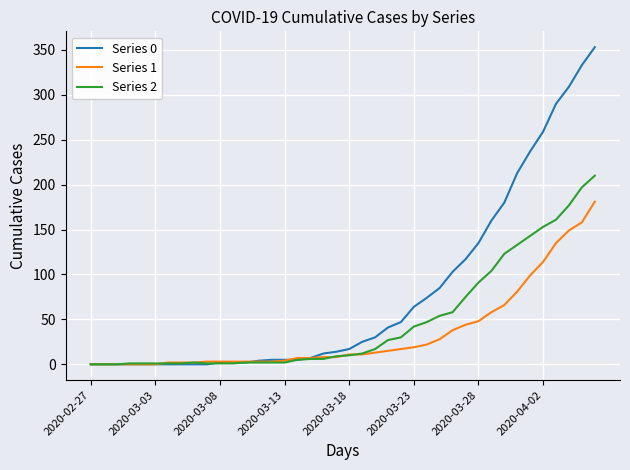

At how many categories does at least one series exceed 340?

1